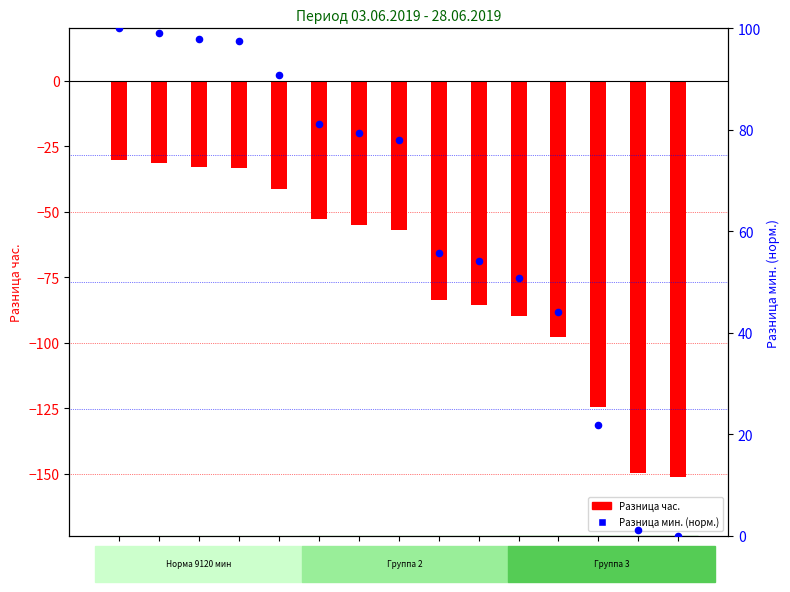

Which series has the largest total across all categories?

Разница мин. (scaled)